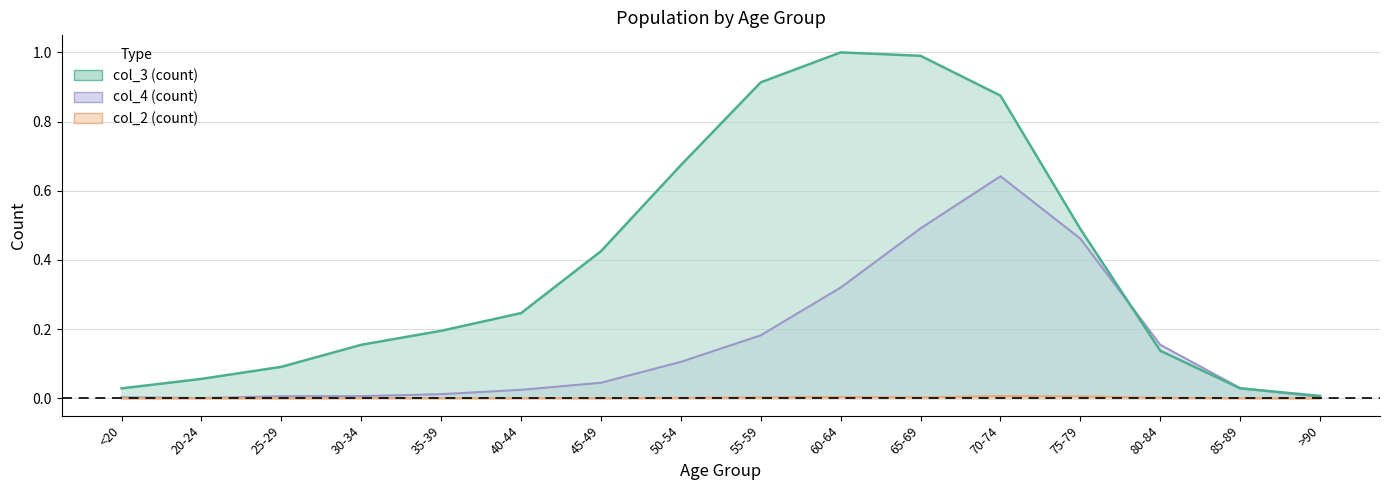

Which series has the widest spread of values?

col_3